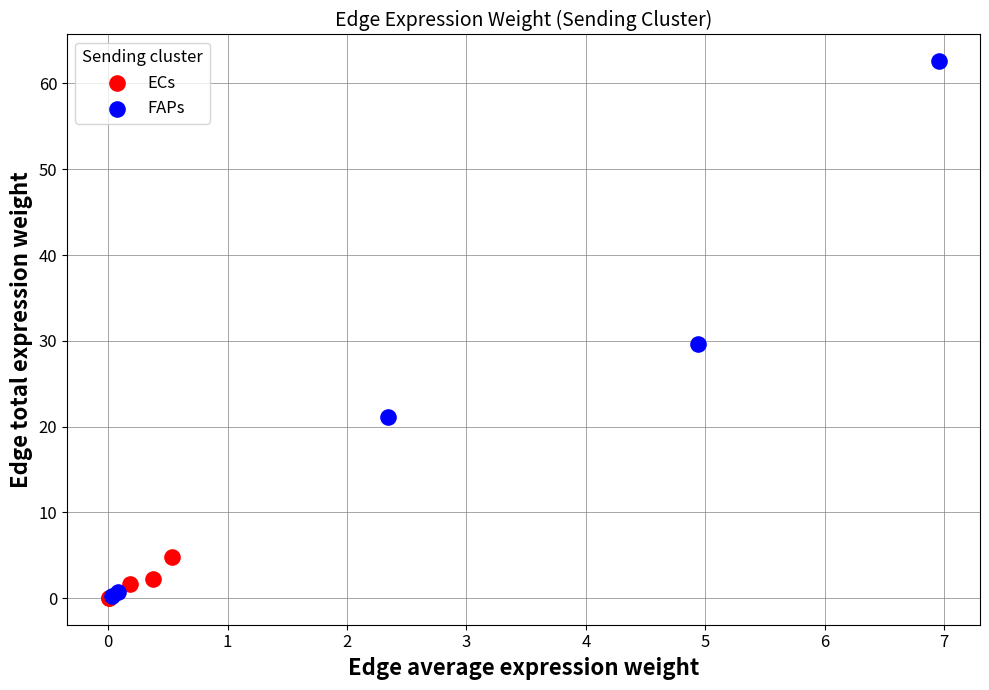

Which series contains the highest Y value?

FAPs